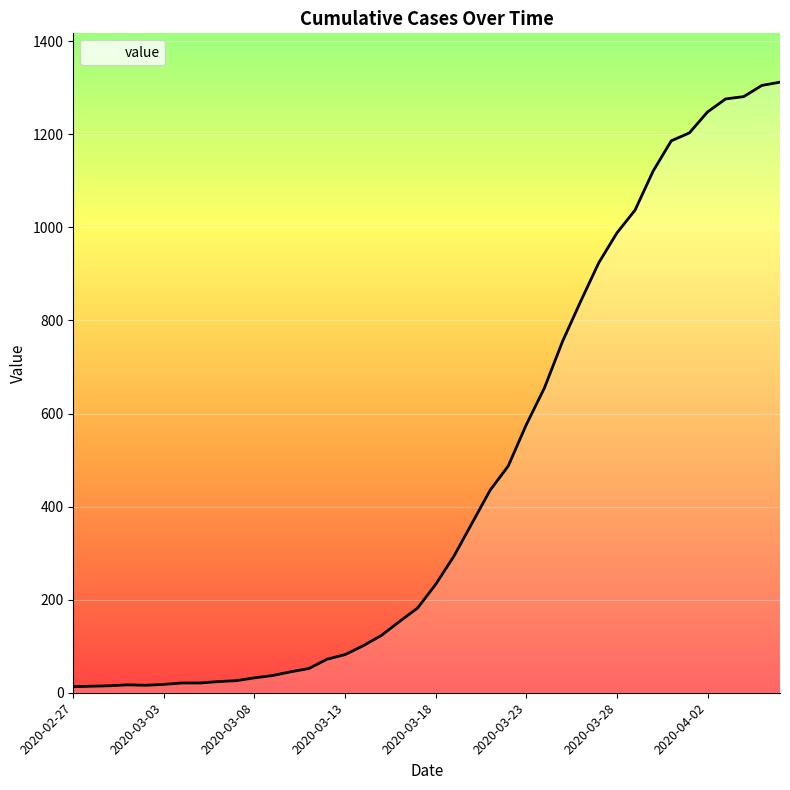

What is the difference between the maximum and minimum values?

1299